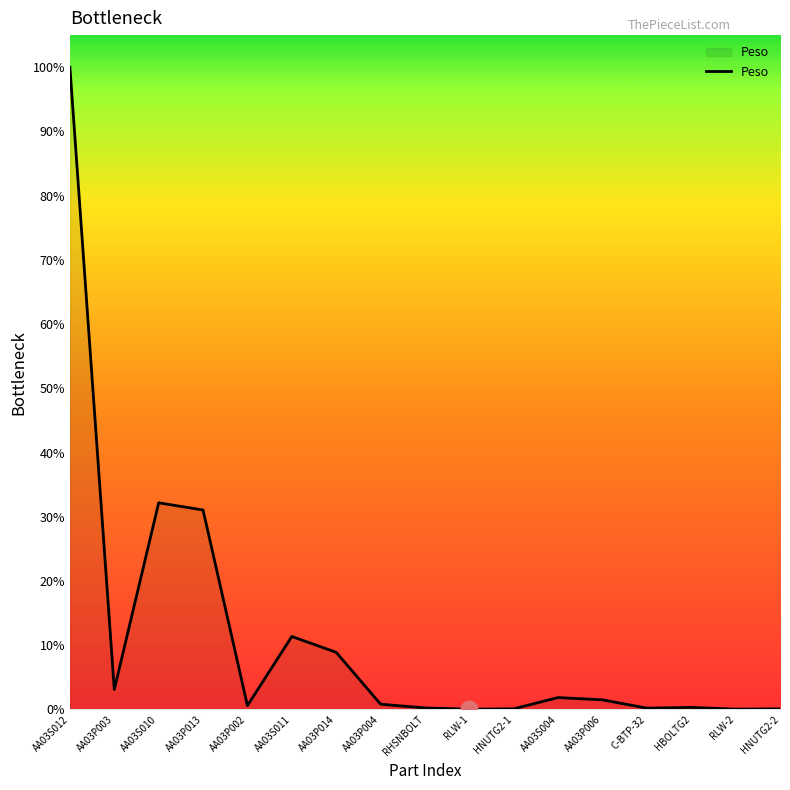

At which label is the value closest to 50?

AA03S010